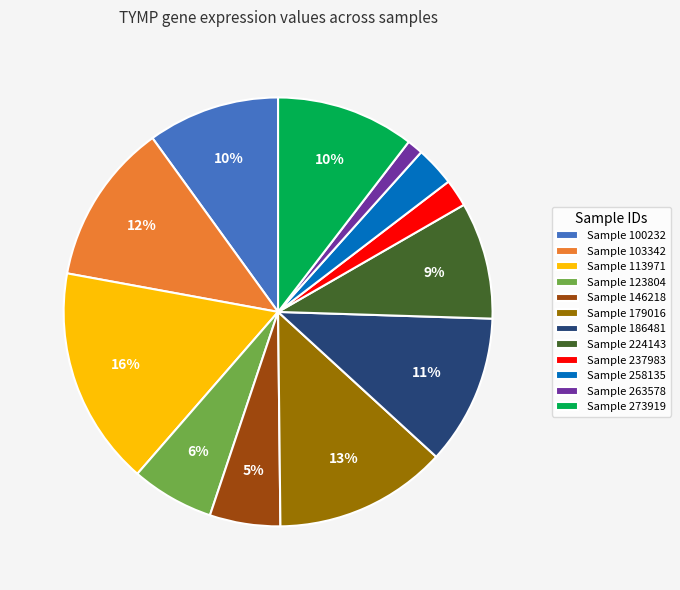

Does any single category account for the majority?

No